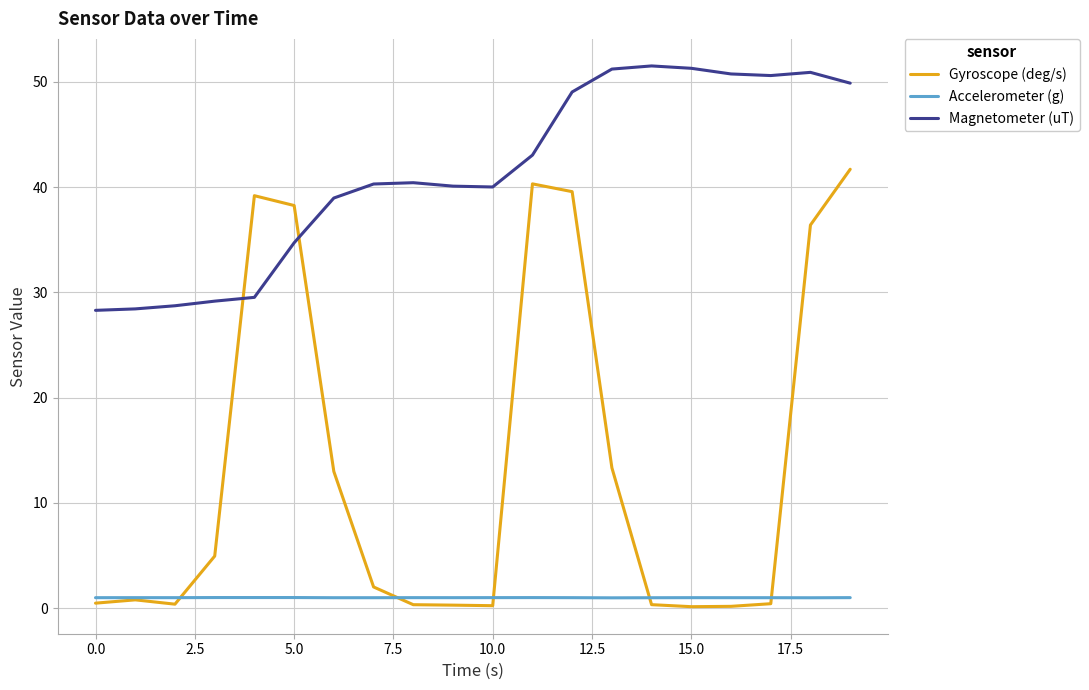

What is the greatest value displayed?

51.5